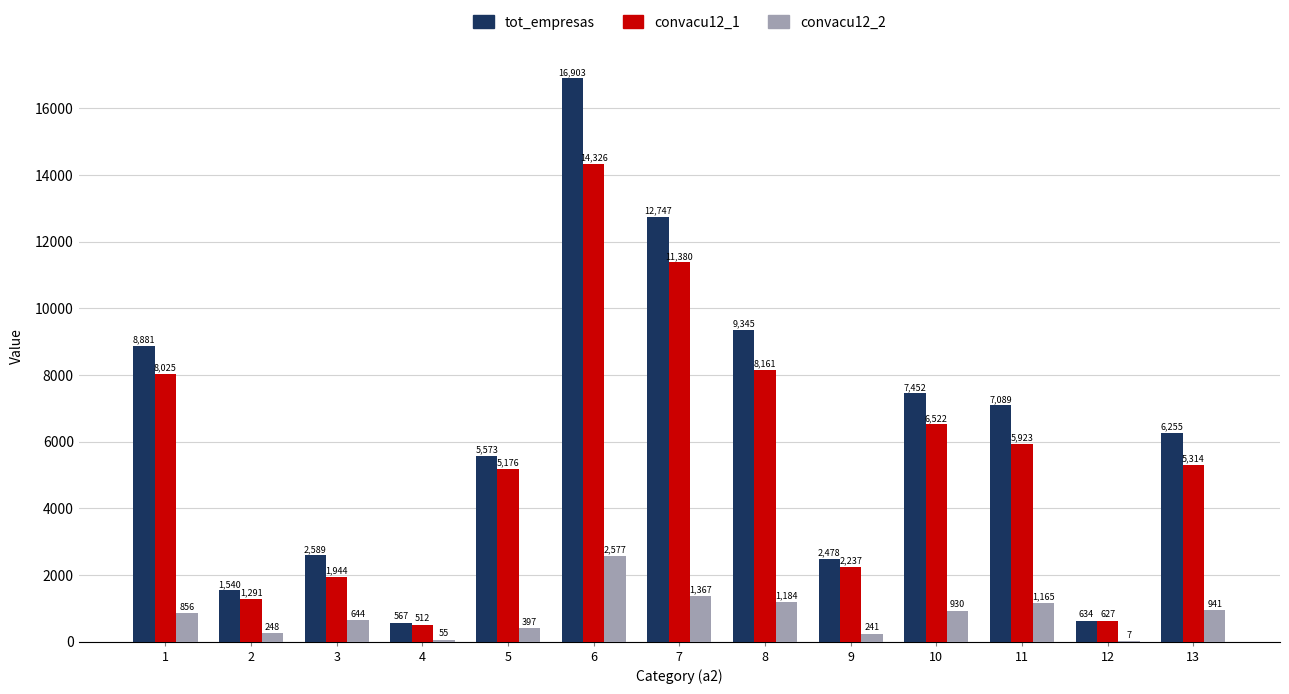

How many categories are shown in the chart?

13